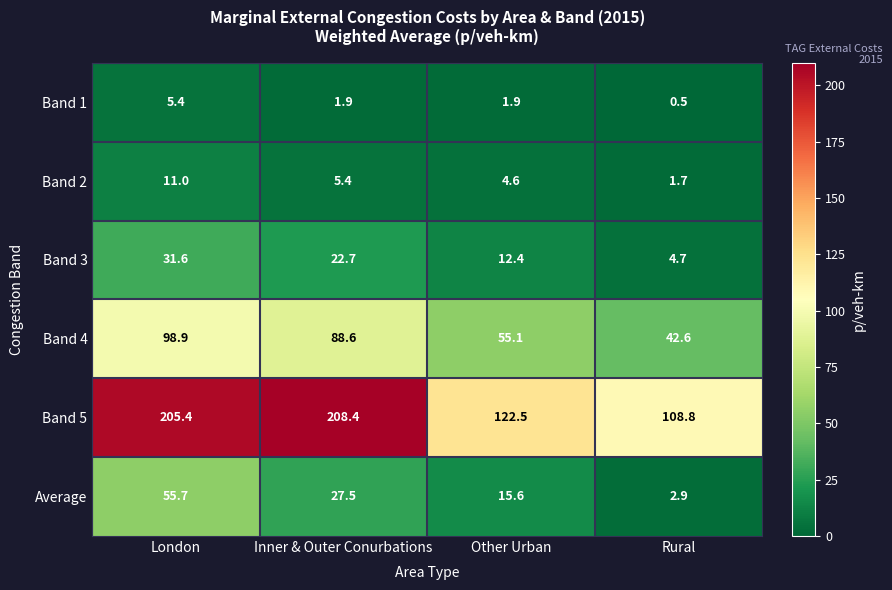

List the series in order of their peak value, highest first.

Band 5, Band 4, Average, Band 3, Band 2, Band 1